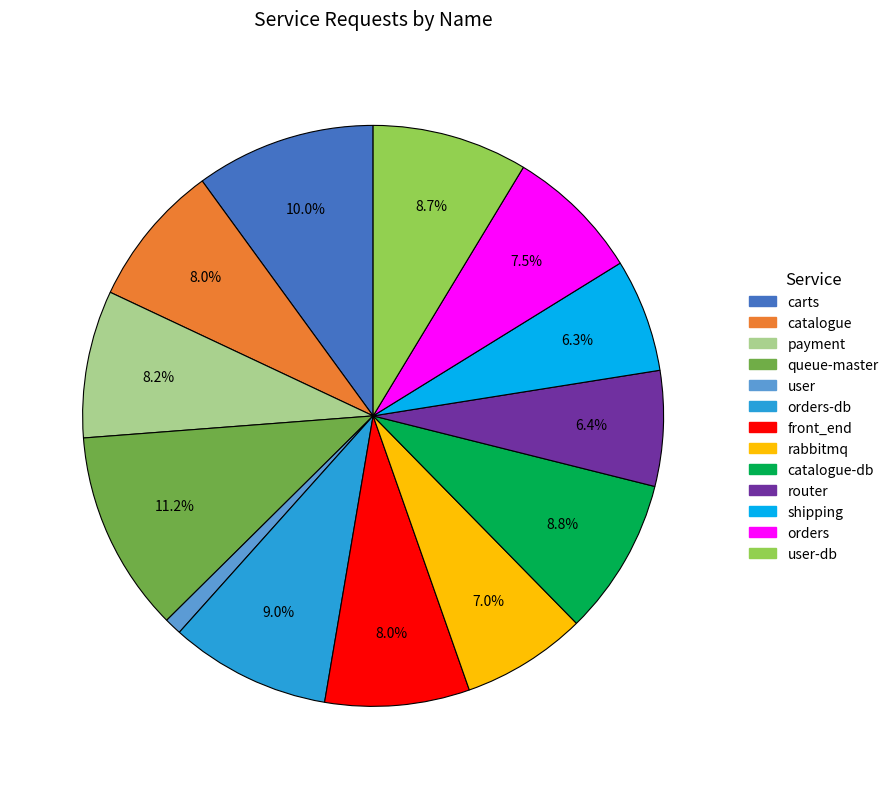

Is there any slice that represents more than half of the pie?

No